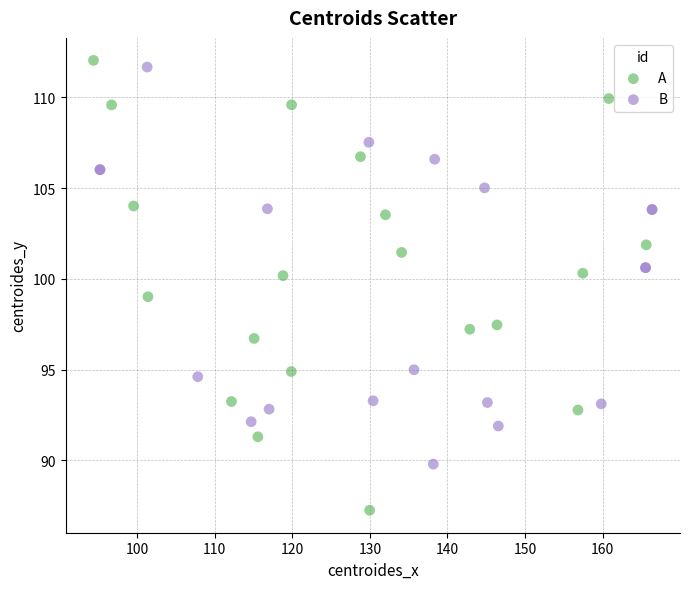

Which series has the widest spread of Y values?

A